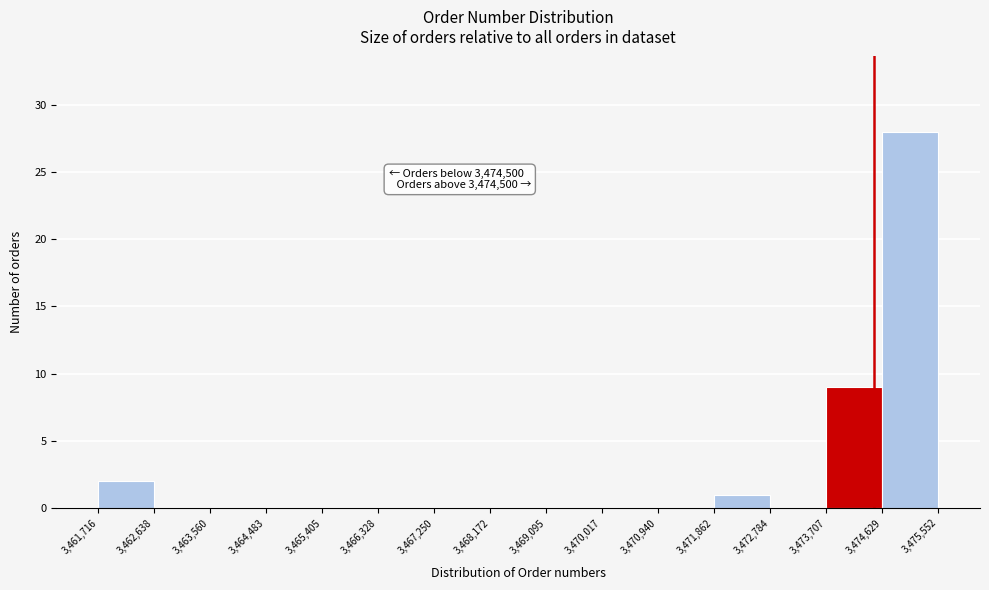

Over which range of the x-axis is the bar tallest?

3,474,629 to 3,475,552